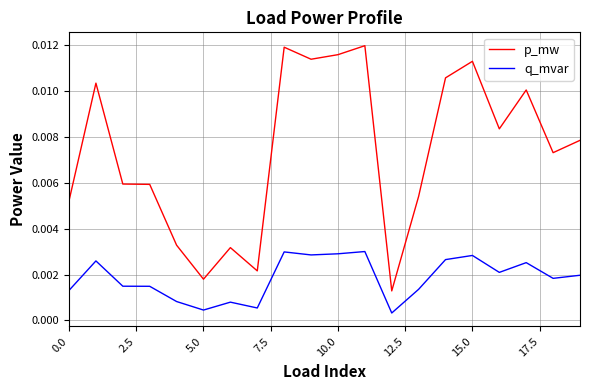

Rank the series by their average value, from lowest to highest.

q_mvar, p_mw